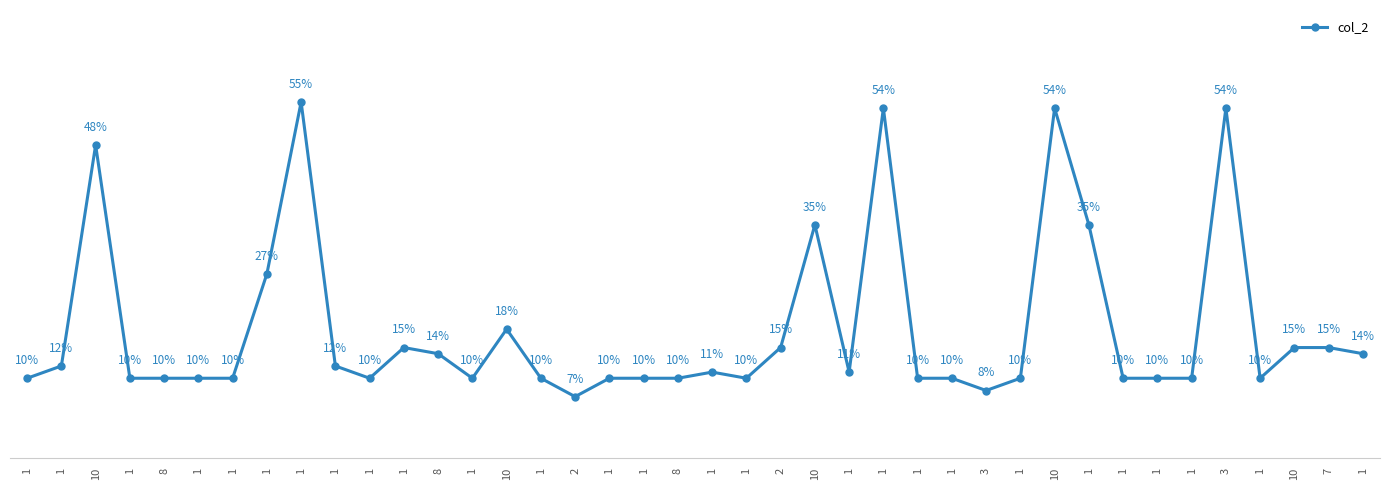

How many points are higher than both their immediate neighbors (excluding endpoints)?

9